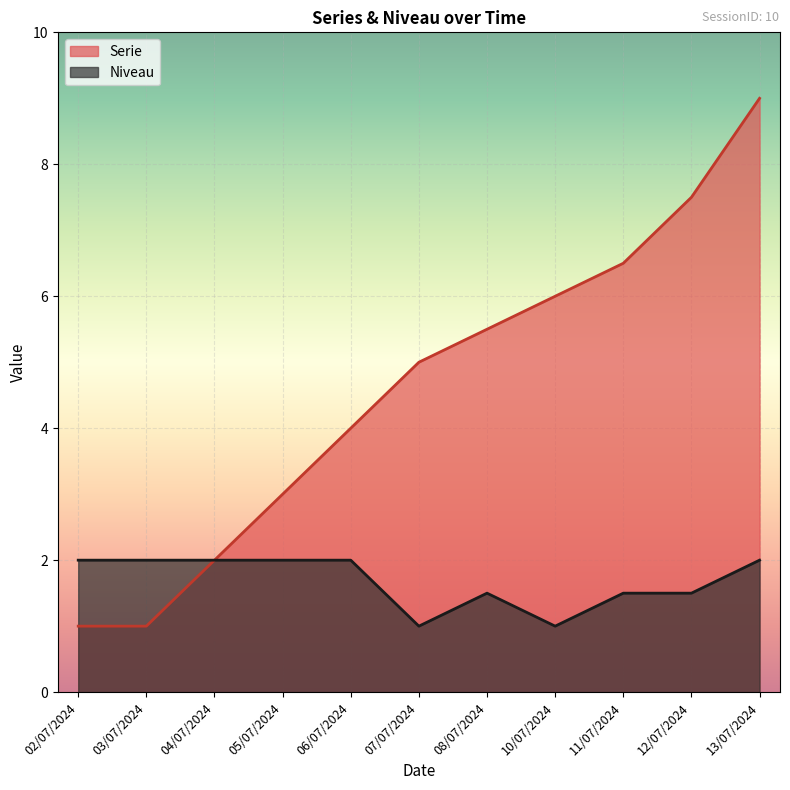

Between 03/07/2024 and 02/07/2024, which is larger?

03/07/2024